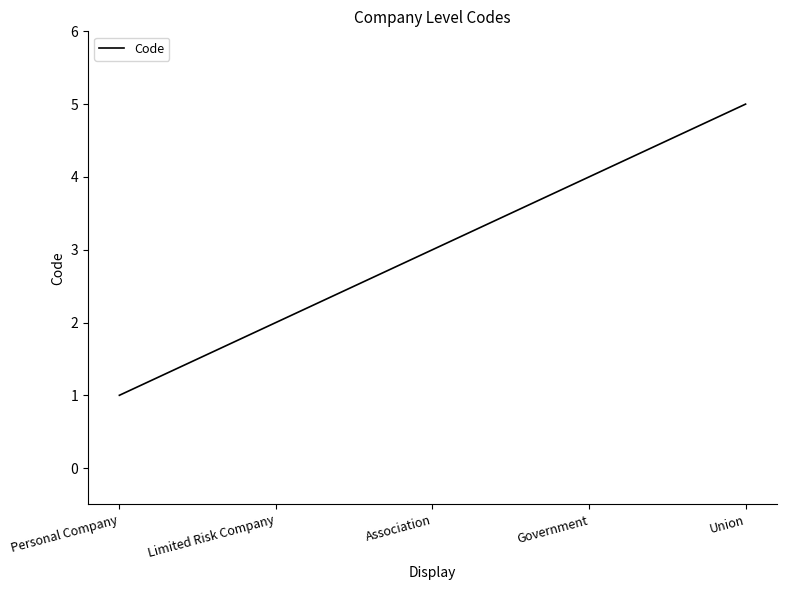

What is the minimum value shown in the chart?

1